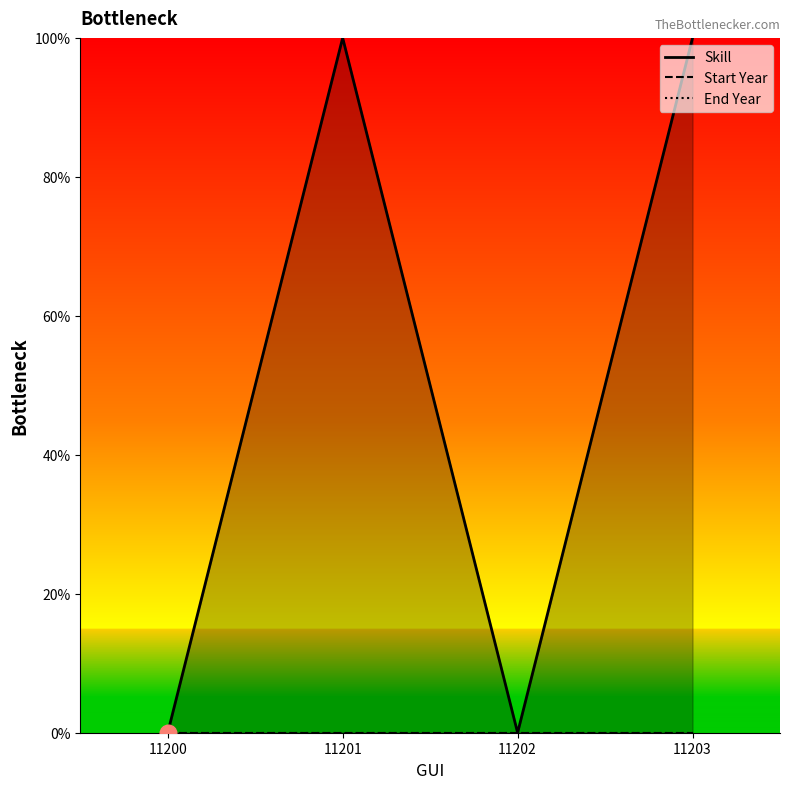

Is it true that Skill equals 100 at 11201?

True